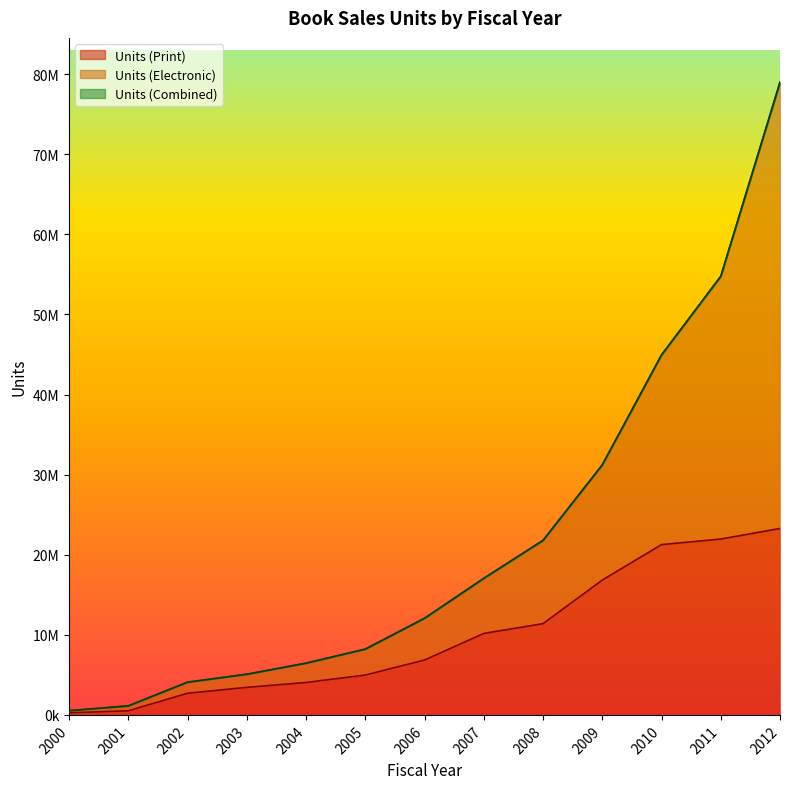

What is the total value across all series at 2012?

181287491